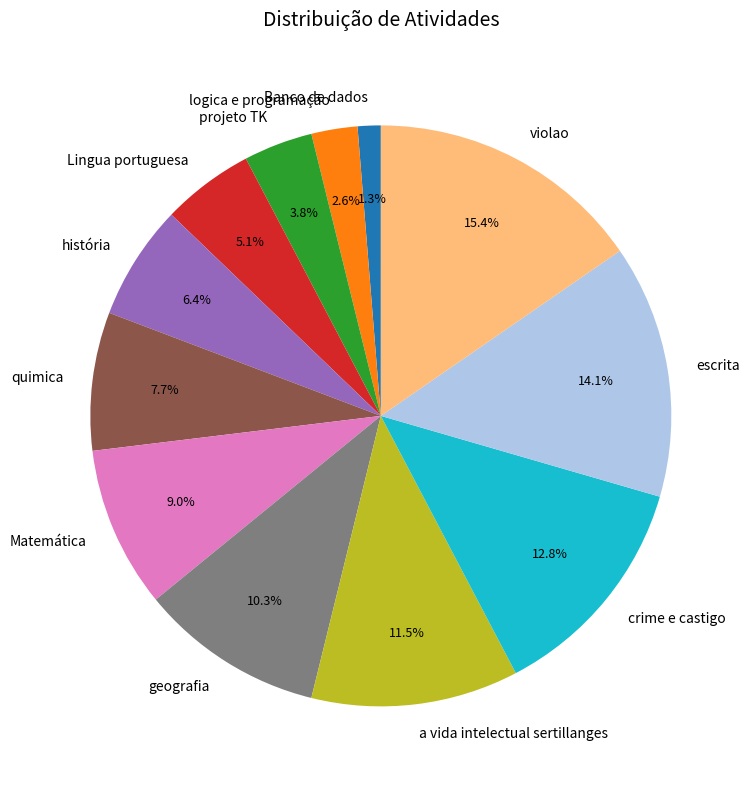

What percentage do Lingua portuguesa and quimica together represent?

12.8%